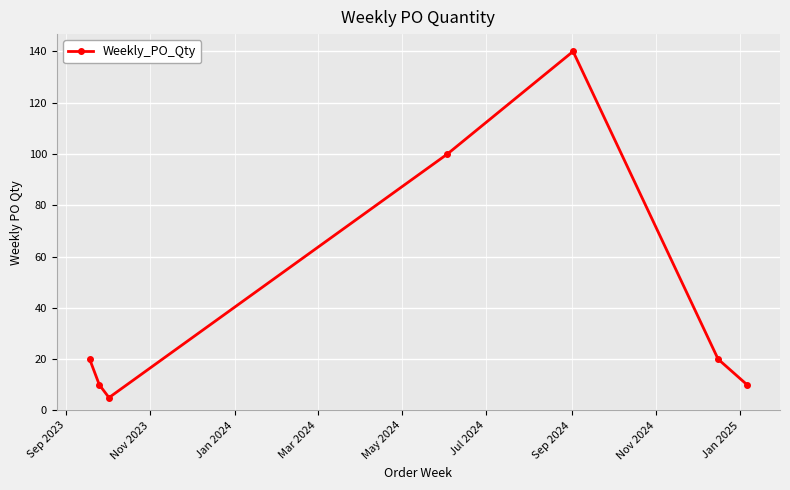

How many categories are shown in the chart?

7